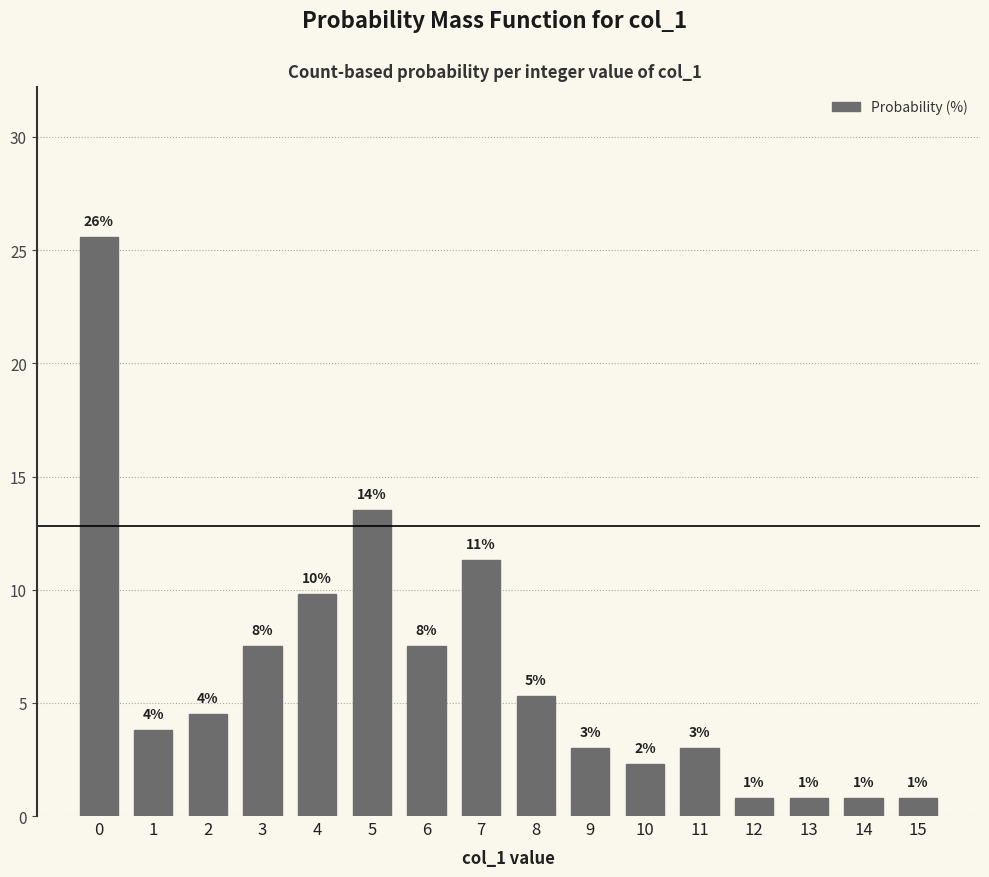

Read the value at 10.

2.3